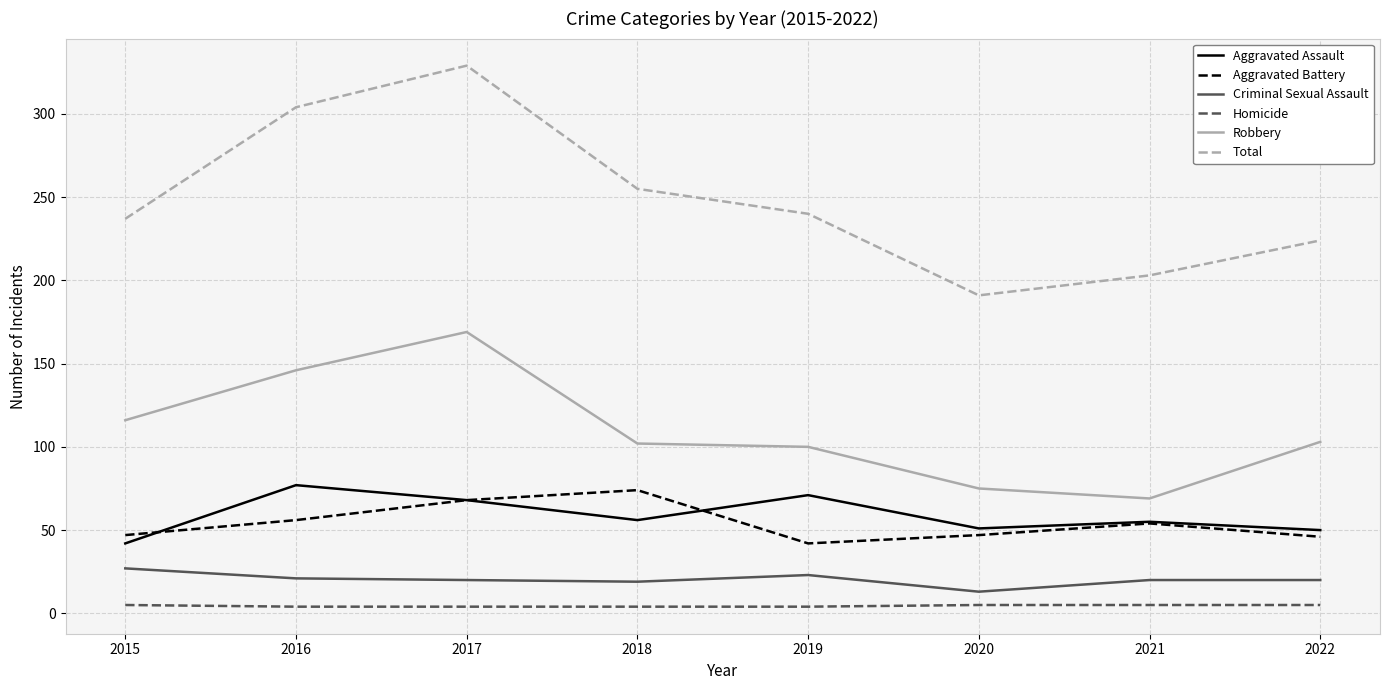

What is the difference between the maximum and minimum values in the Criminal Sexual Assault series?

14